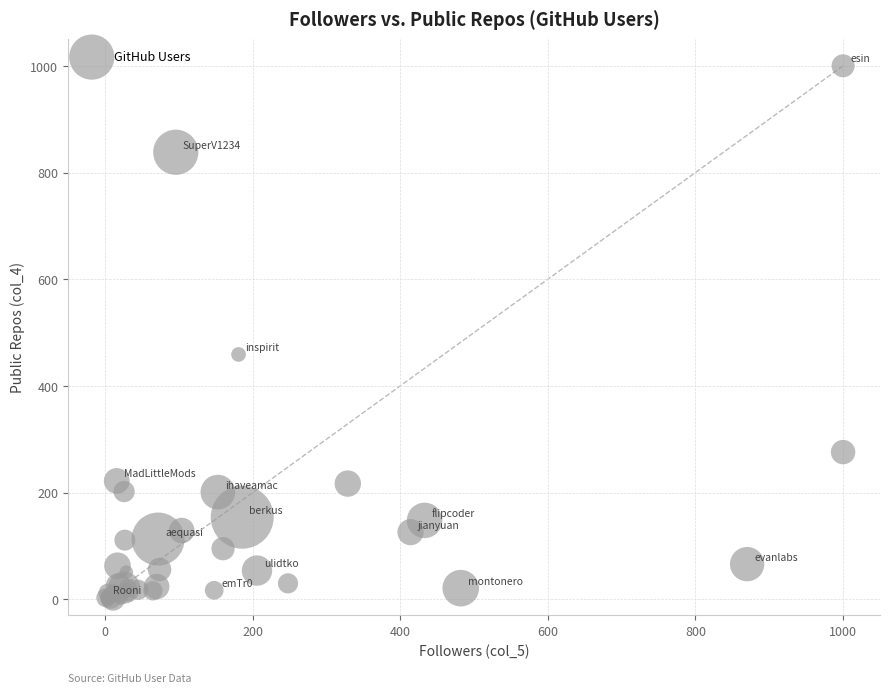

What Y value in the scatter plot is closest to 500?

459